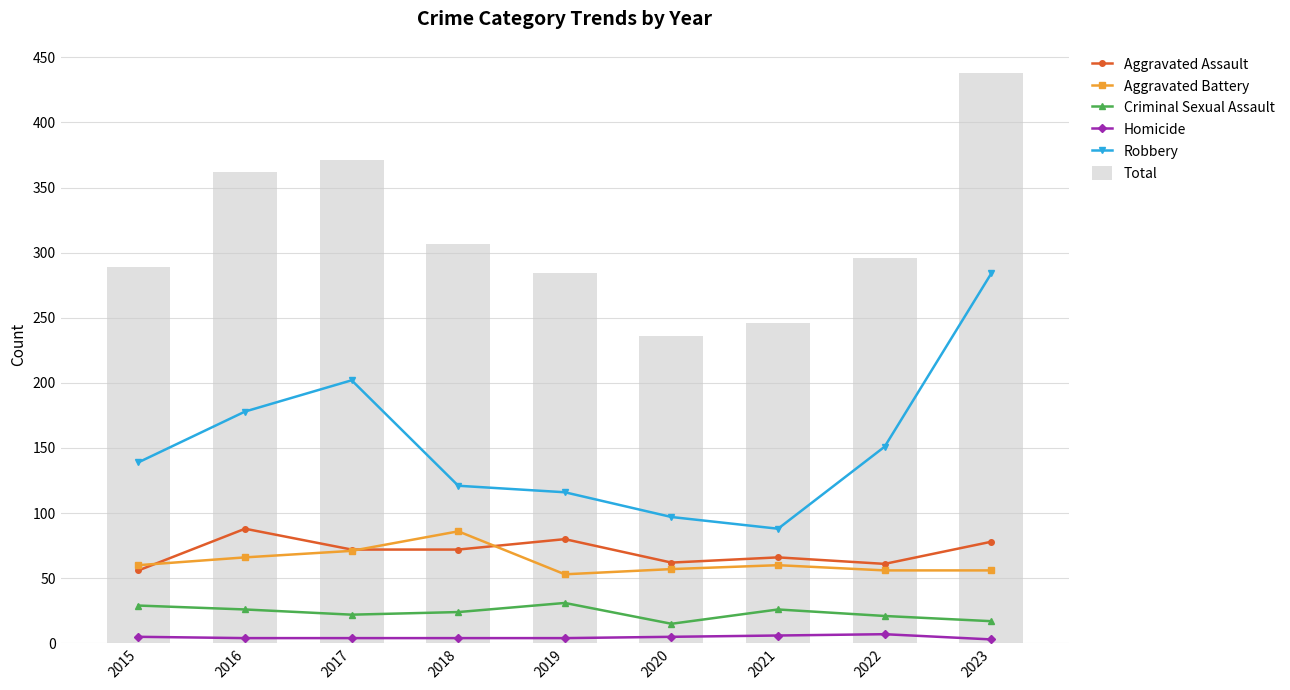

What are all the series names shown in the legend?

Aggravated Assault, Aggravated Battery, Criminal Sexual Assault, Homicide, Robbery, Total